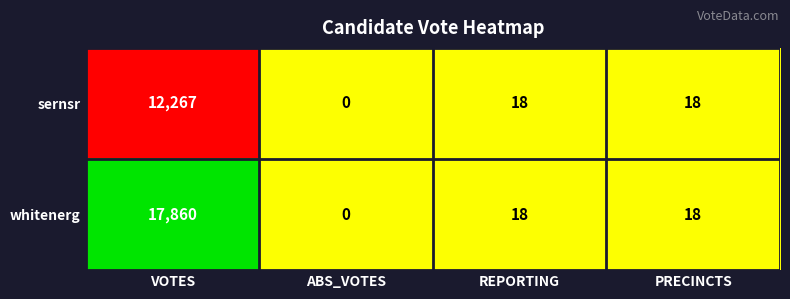

What is the sum of all sernsr values?

12303